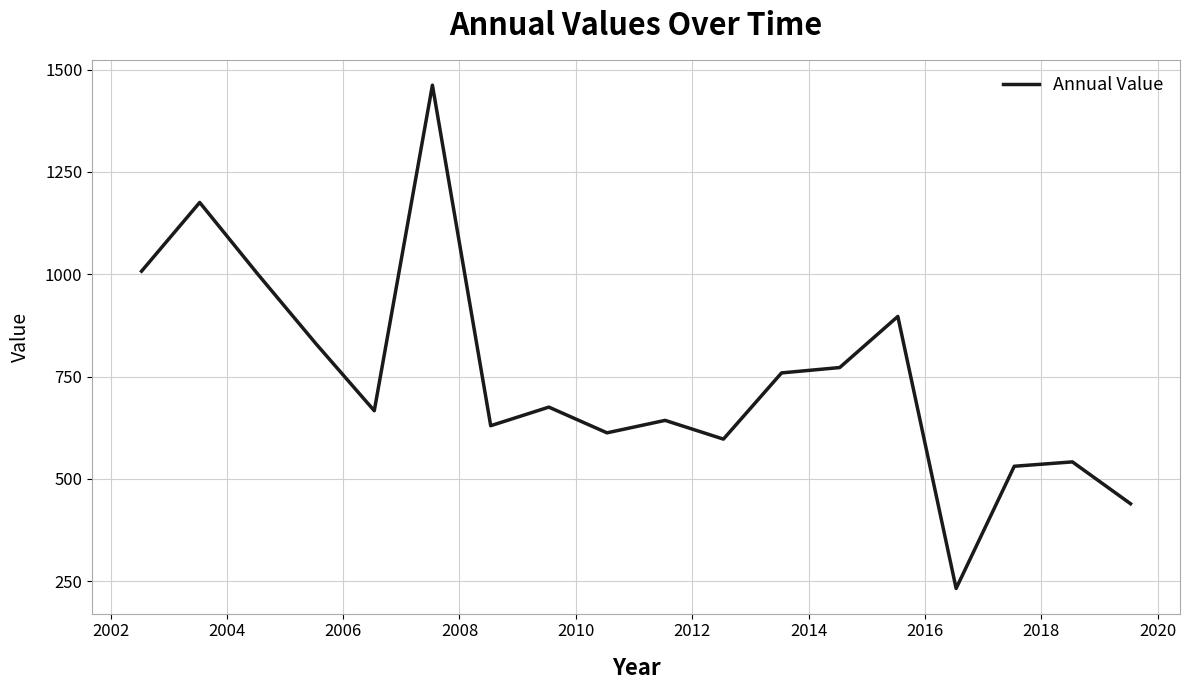

What is the difference between the maximum and minimum values?

1229.2